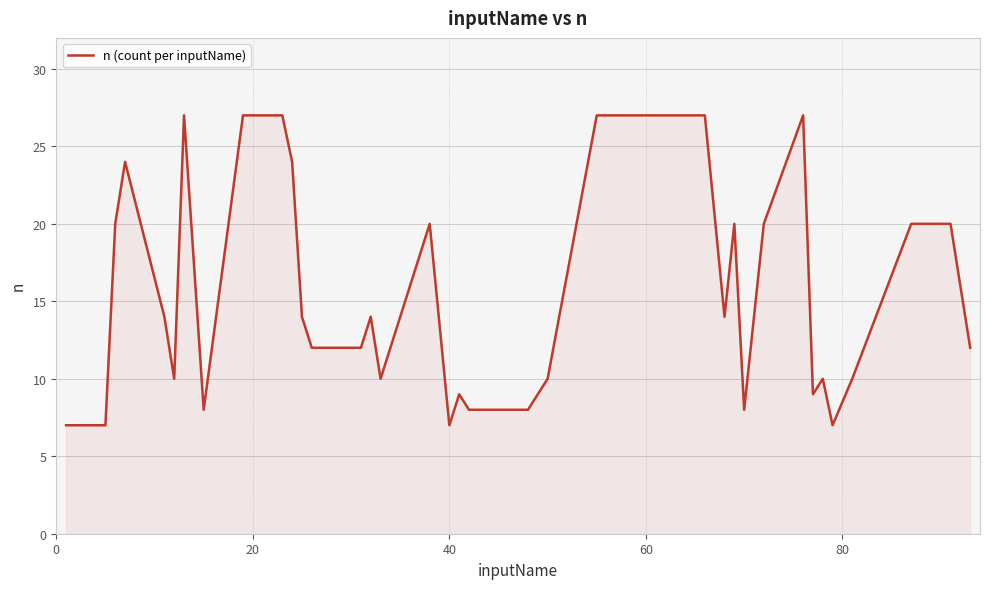

What is the average value?

15